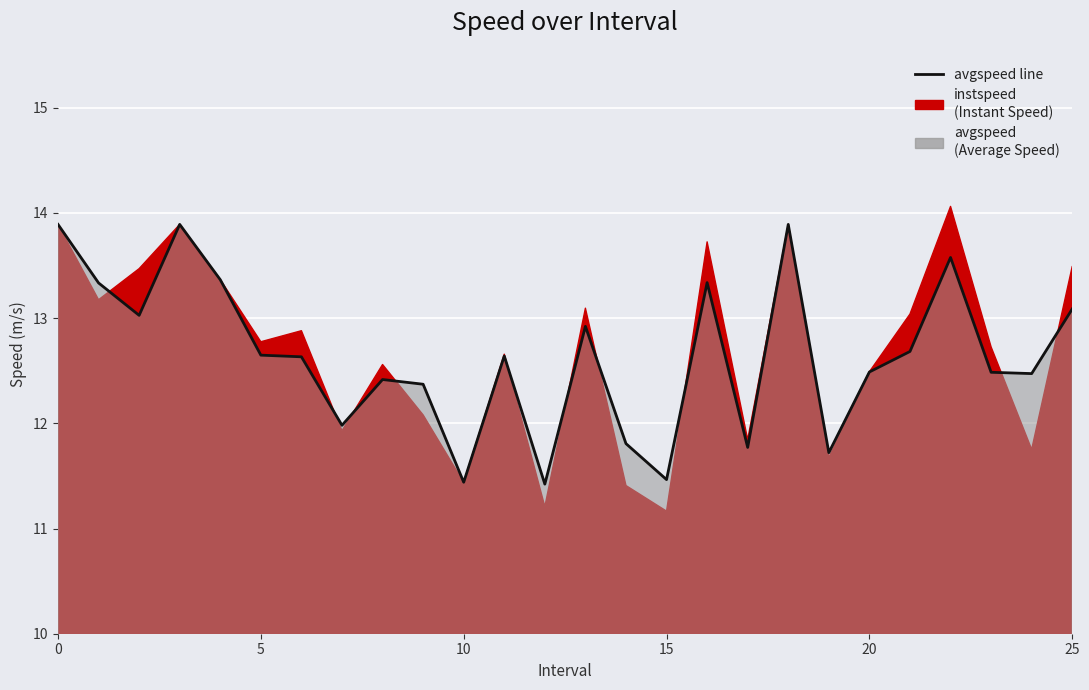

How many values are below 12?

7